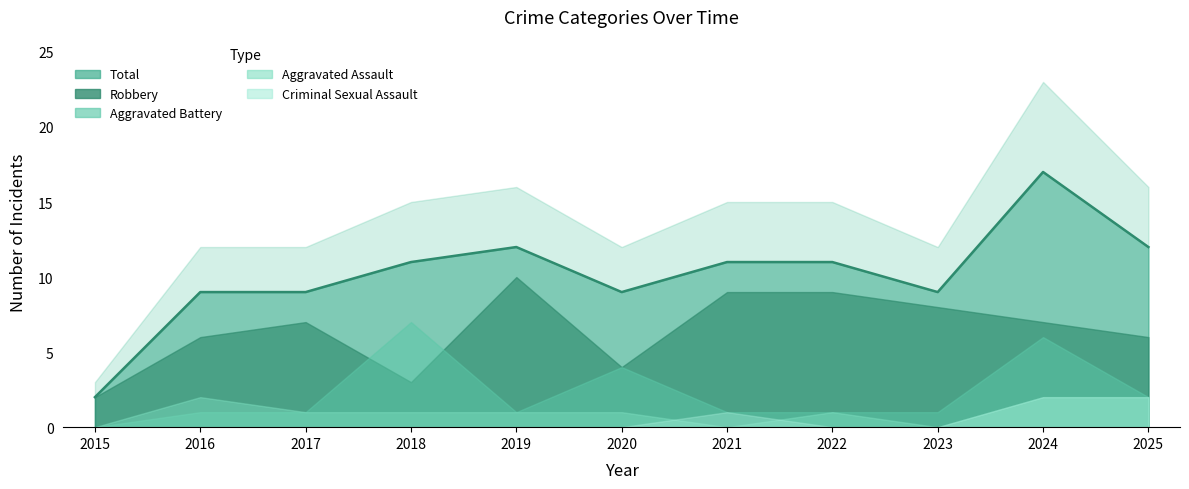

True or false: Aggravated Battery and Criminal Sexual Assault intersect in this chart.

False